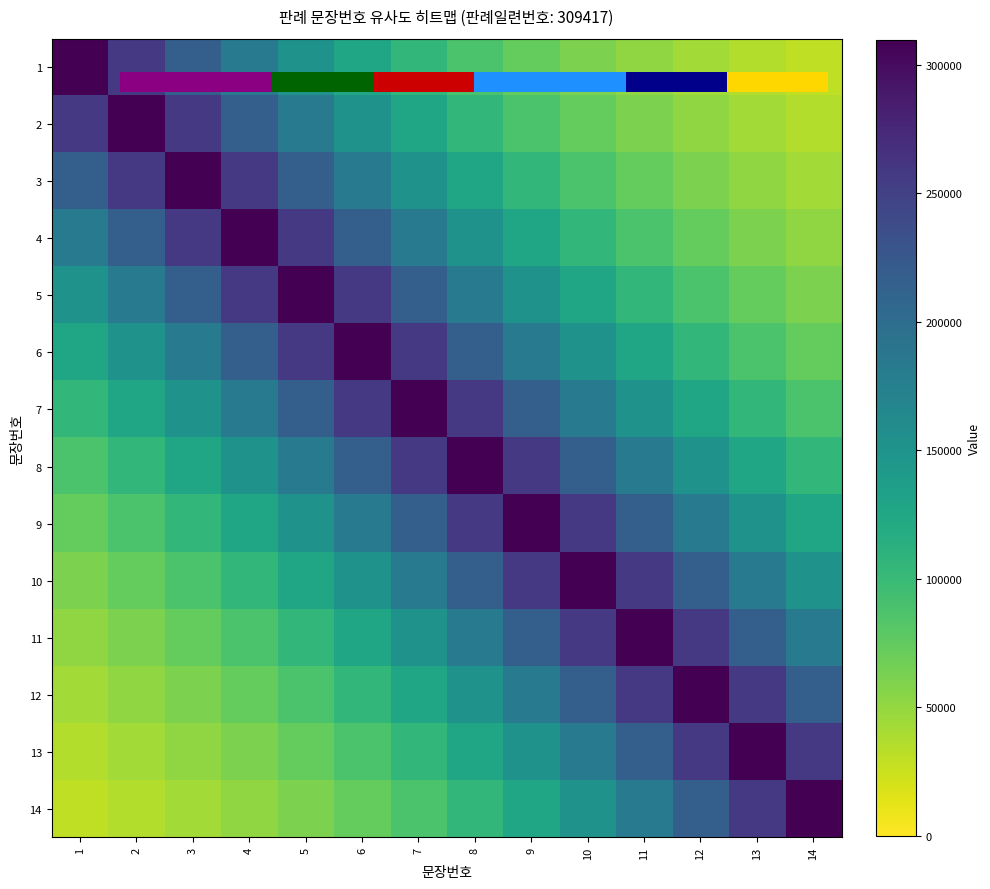

At how many categories does at least one series exceed 210466?

14